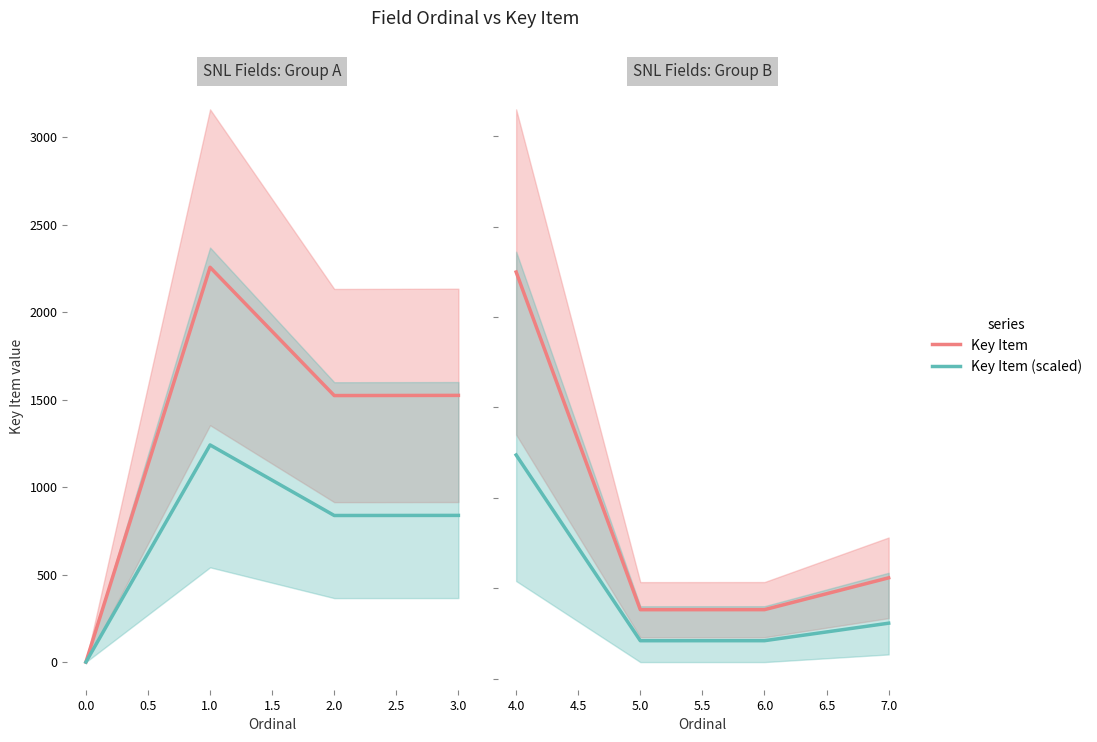

How many data points does each series have?

4